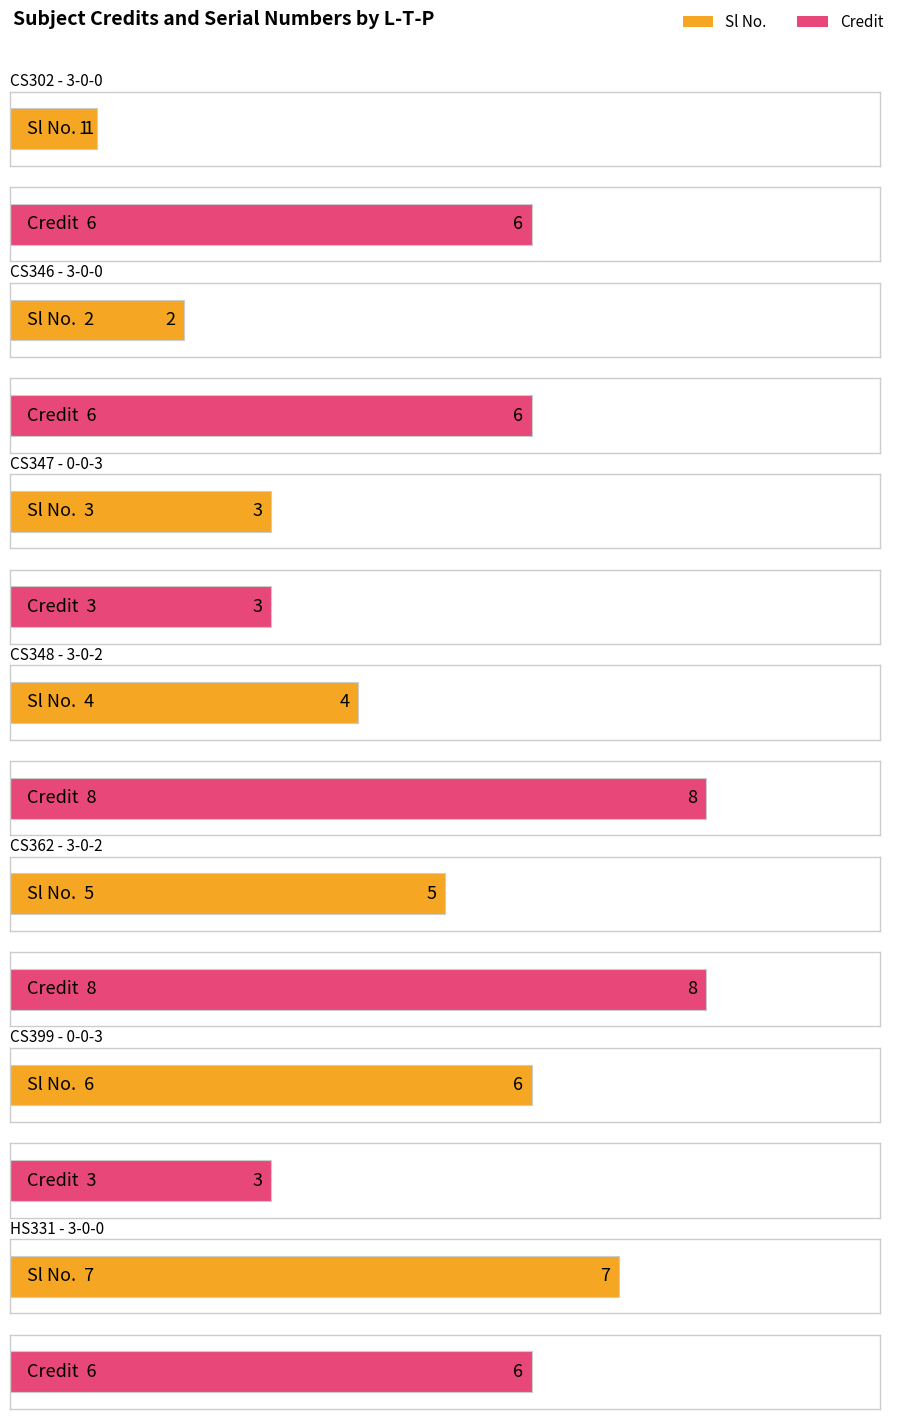

What is the label of the 6th bar from the left?

0-0-3